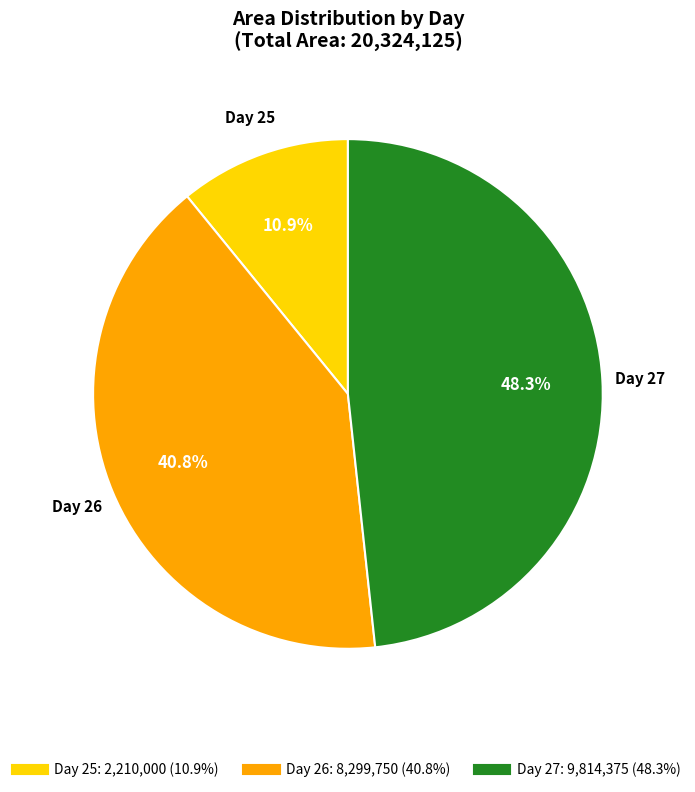

Is there any slice that represents more than half of the pie?

No